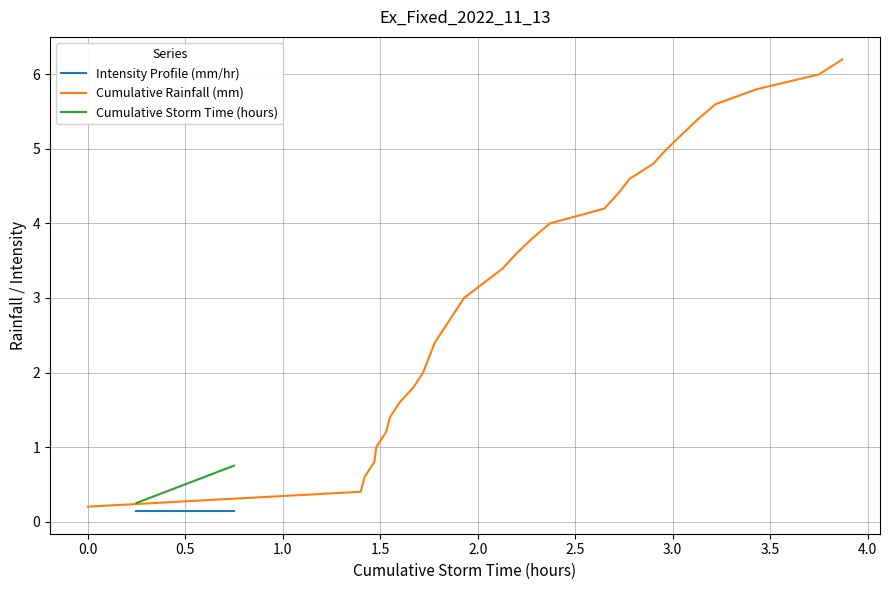

Reading left to right, transcribe all the data shown in this chart.

Intensity Profile (mm/hr): 0.1	0.1	0.1	0.1	0.1	0.1	0.1	0.1	0.1	0.1	0.1	0.1	0.1	0.1	0.1	0.1	0.1	0.1	0.1	0.1	0.1	0.1	0.1	0.1	0.1	0.1	0.1	0.1	0.1	0.1	0.1
Cumulative Rainfall (mm): 0.2	0.4	0.6	0.8	1.0	1.2	1.4	1.6	1.8	2.0	2.2	2.4	2.6	2.8	3.0	3.2	3.4	3.6	3.8	4.0	4.2	4.4	4.6	4.8	5.0	5.2	5.4	5.6	5.8	6.0	6.2
Cumulative Storm Time (hours): 0.2	0.3	0.3	0.3	0.3	0.3	0.3	0.4	0.4	0.4	0.4	0.4	0.5	0.5	0.5	0.5	0.5	0.5	0.6	0.6	0.6	0.6	0.6	0.6	0.7	0.7	0.7	0.7	0.7	0.7	0.8